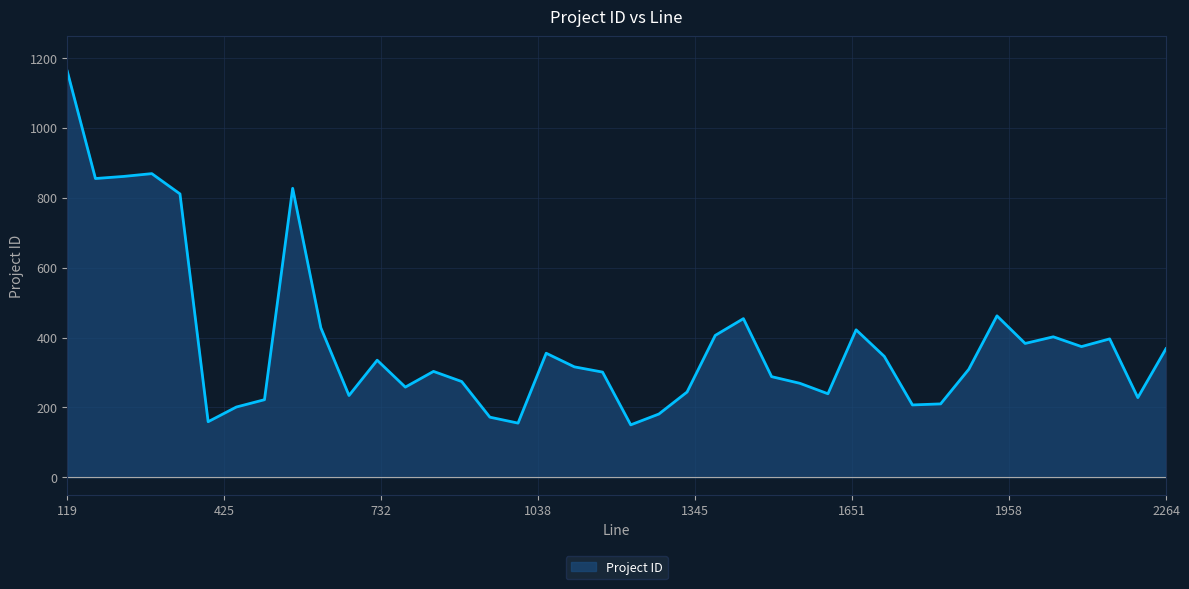

What is the smallest value displayed?

150